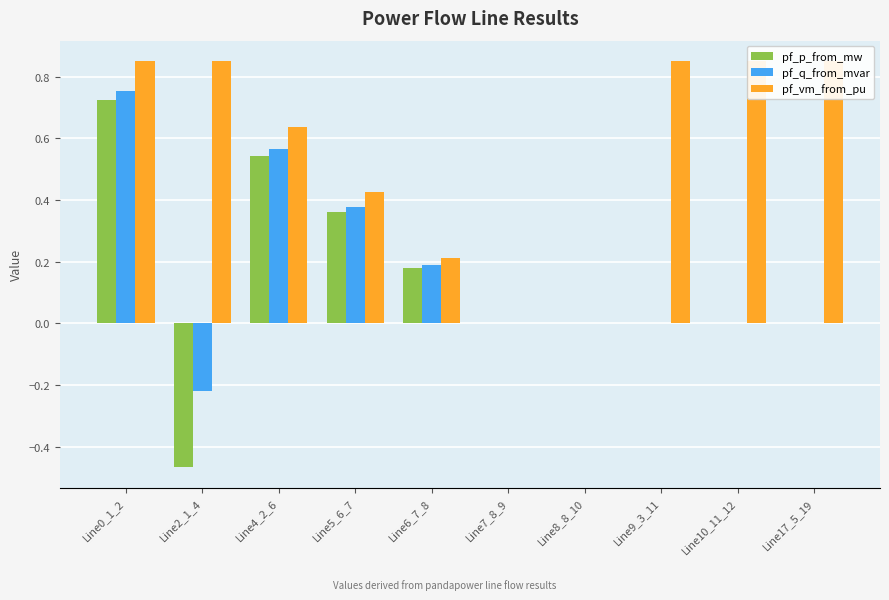

What are all the series names shown in the legend?

pf_p_from_mw, pf_q_from_mvar, pf_vm_from_pu